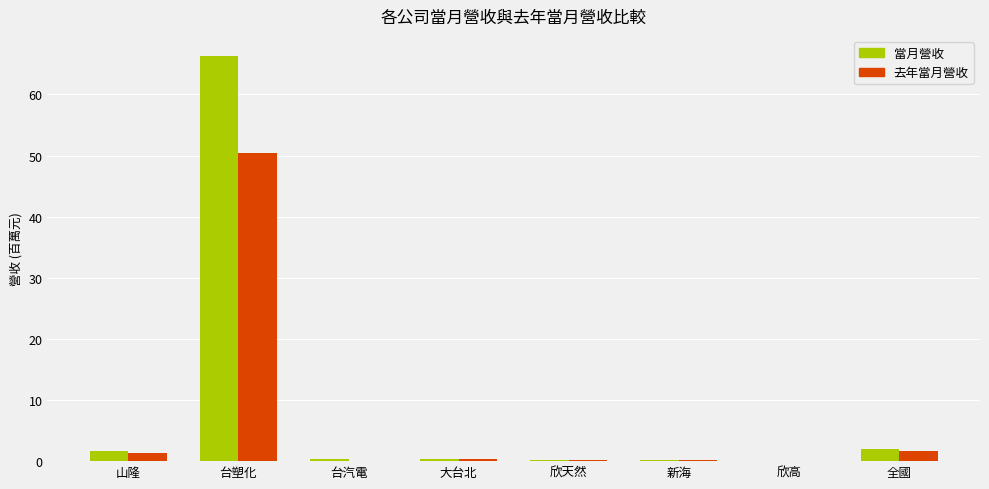

Are the bars horizontal?

No